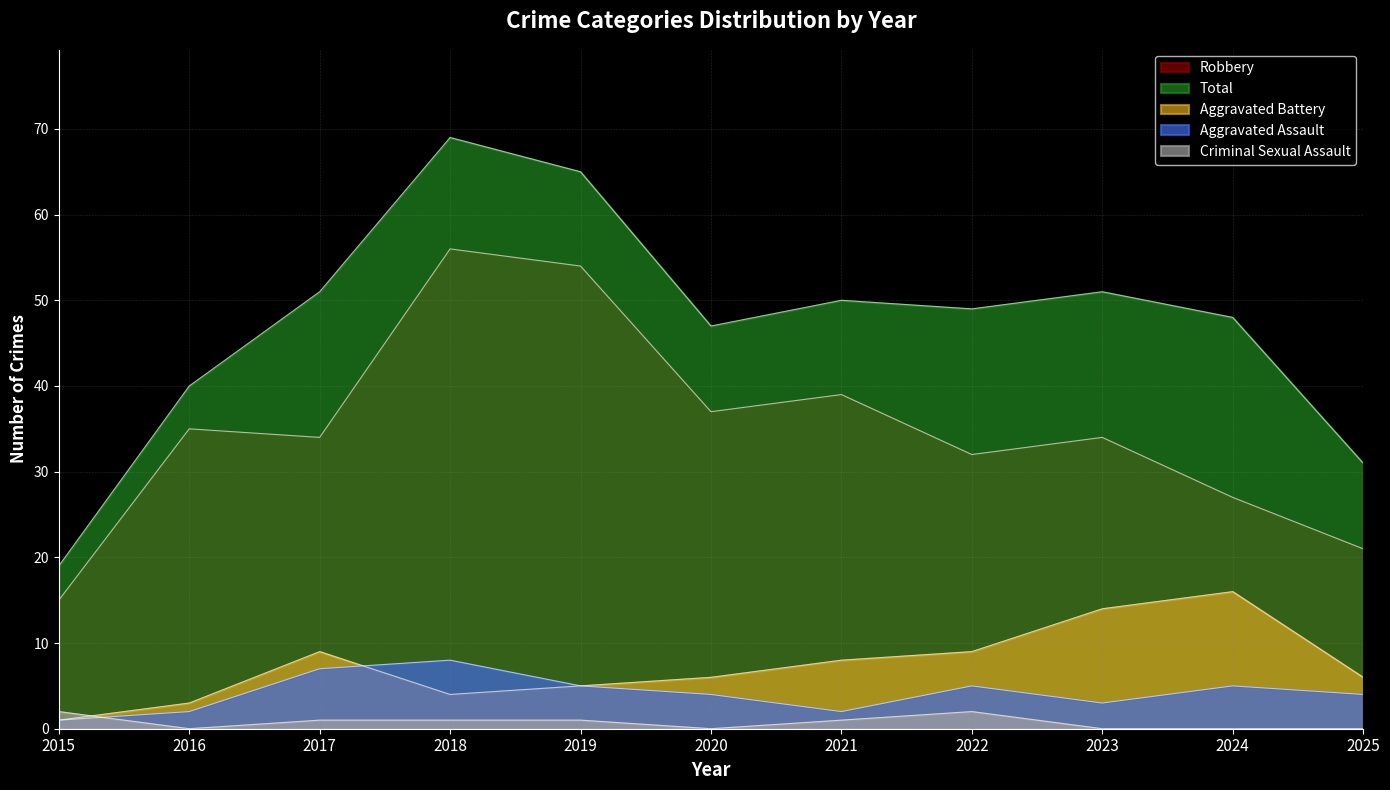

True or false: Criminal Sexual Assault and Robbery cross at least once.

False